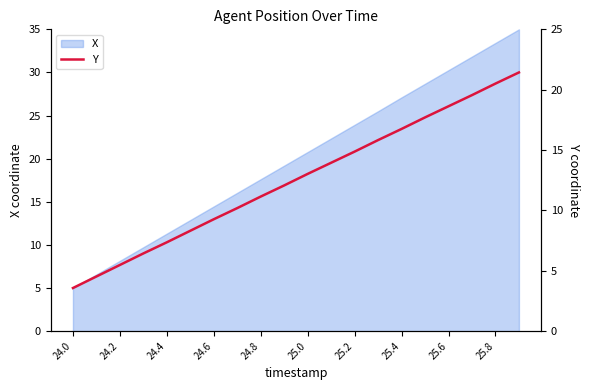

How many data points does each series have?

20